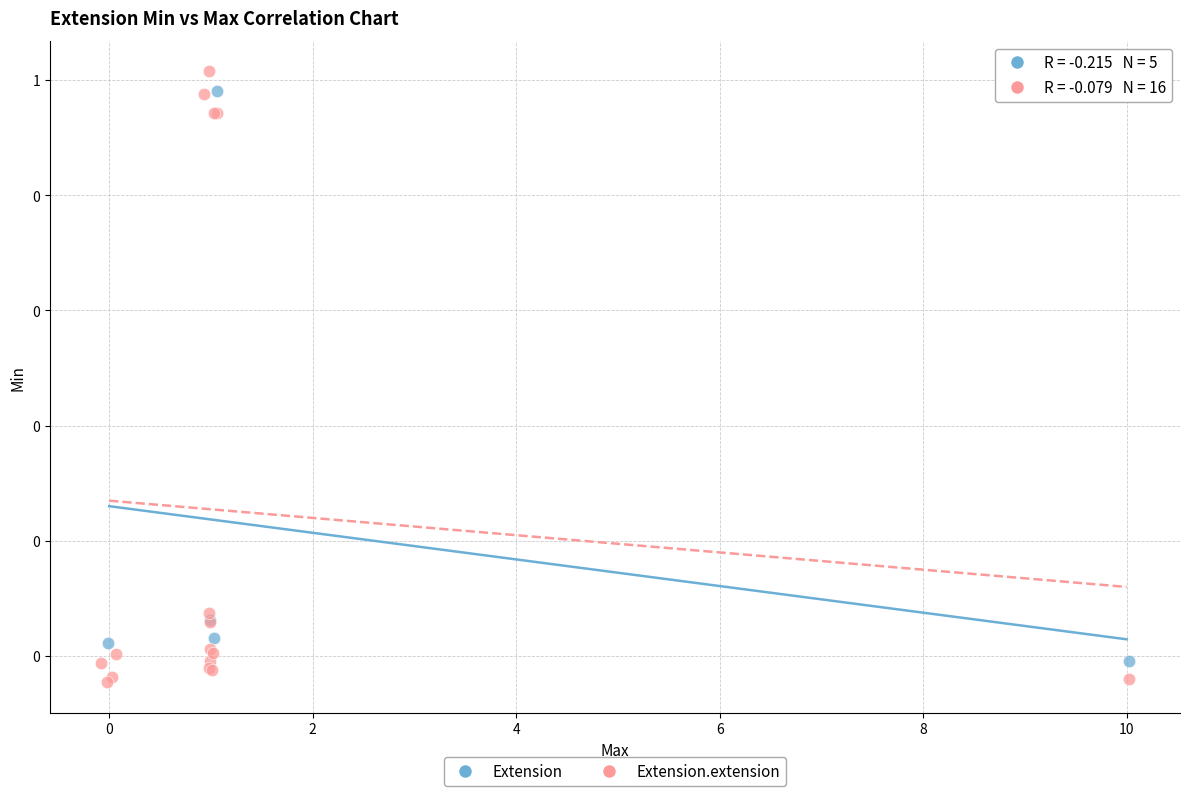

Which series has the largest Y range (max minus min)?

Extension.extension